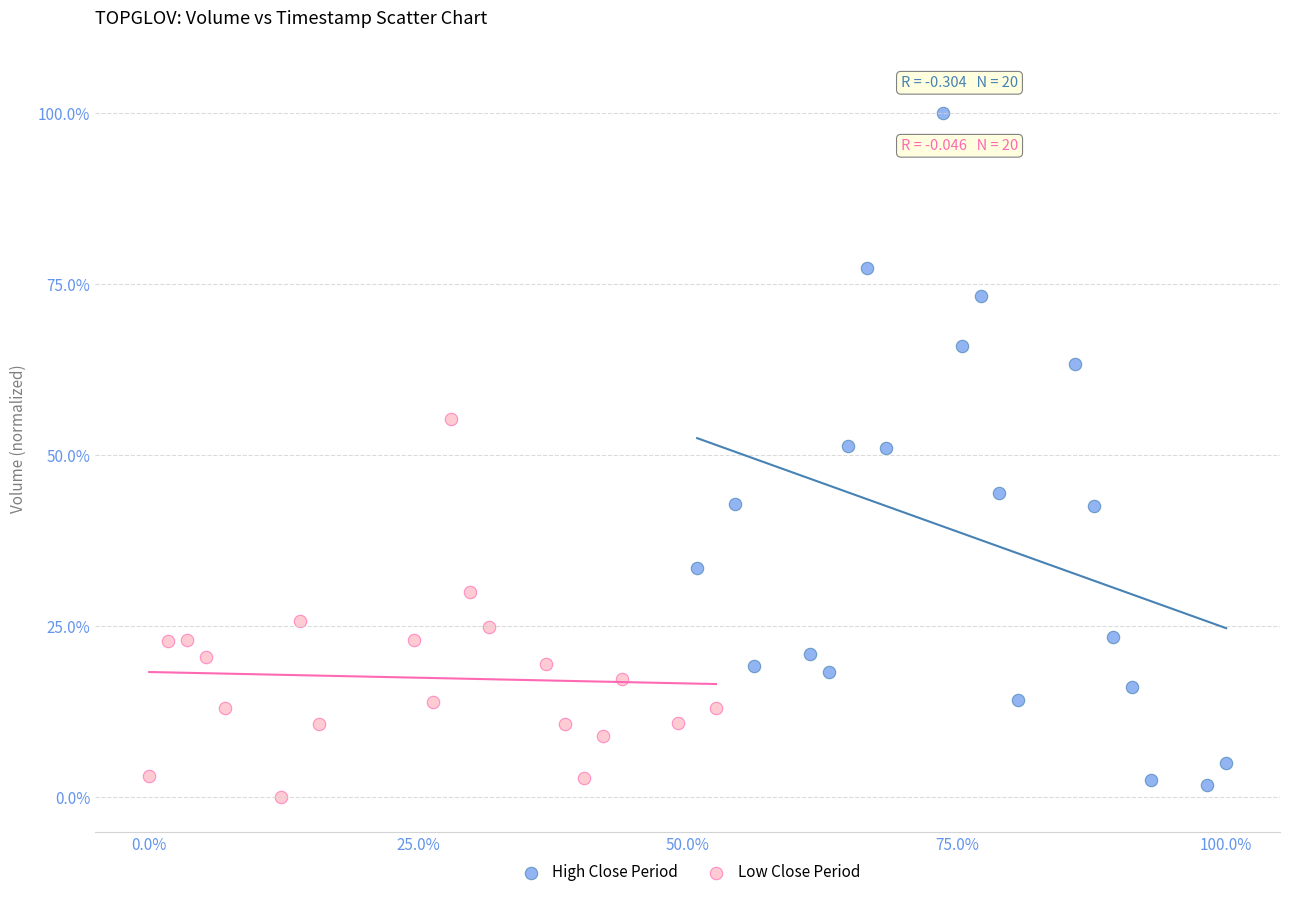

Which series contains the highest Y value?

High Close Period